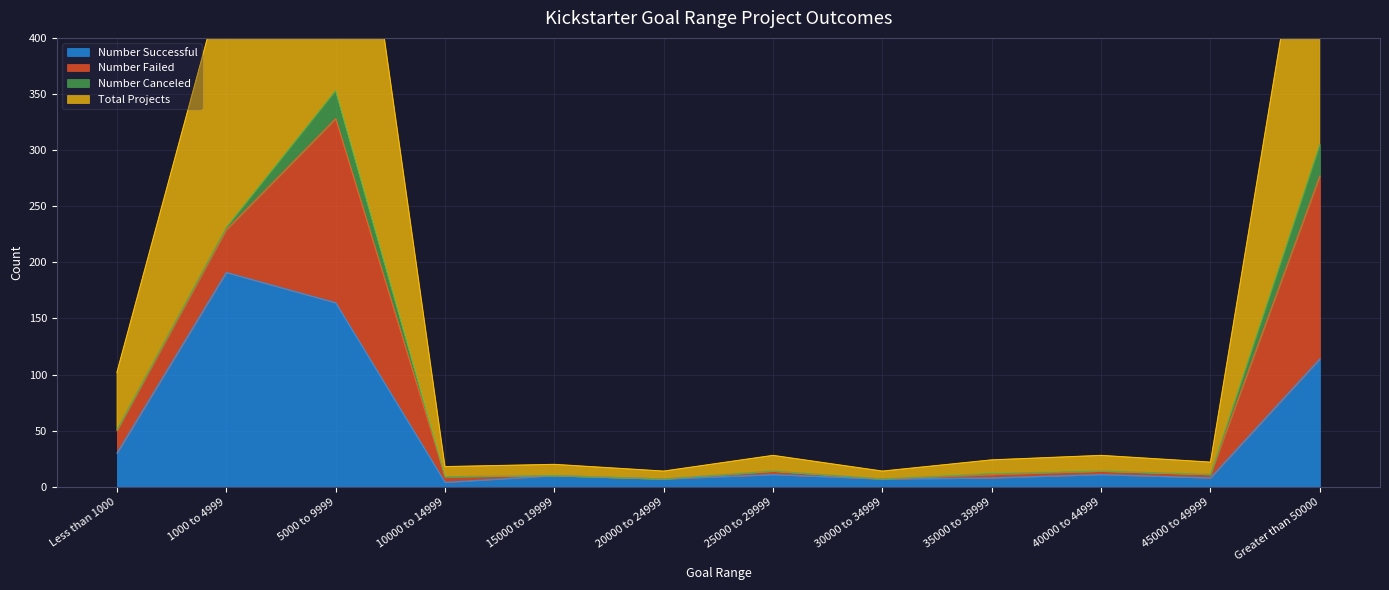

Where is Total Projects nearest to the value 180?

1000 to 4999